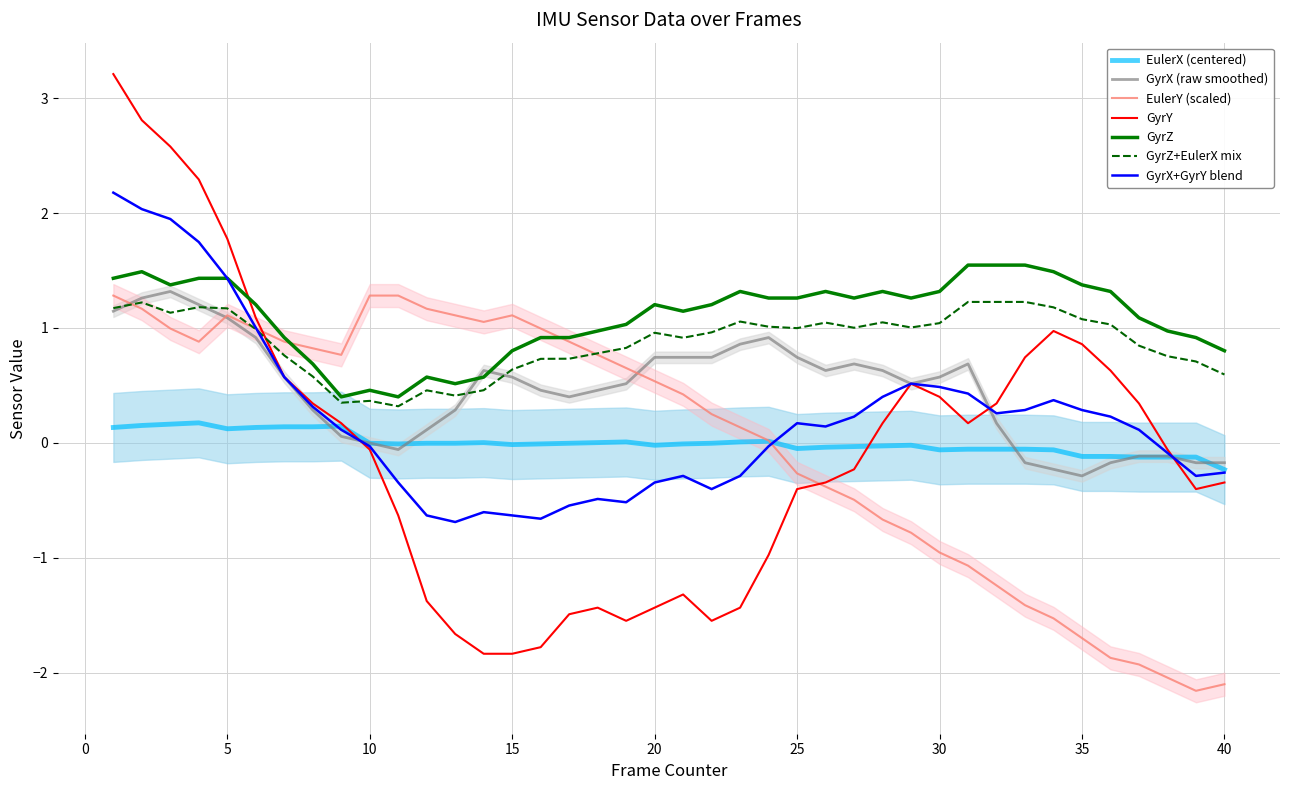

True or false: EulerY has more than 1 interior local peaks.

True